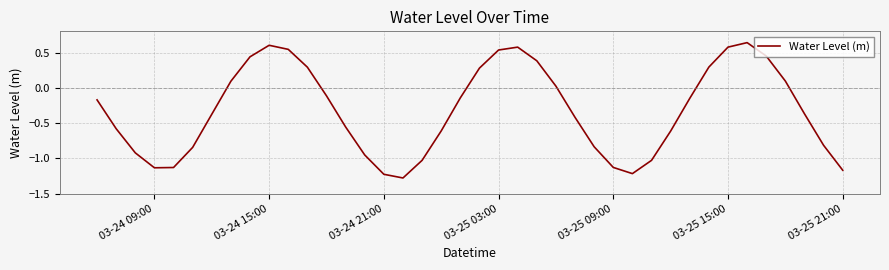

What is the difference between the second highest and second lowest values?

1.8